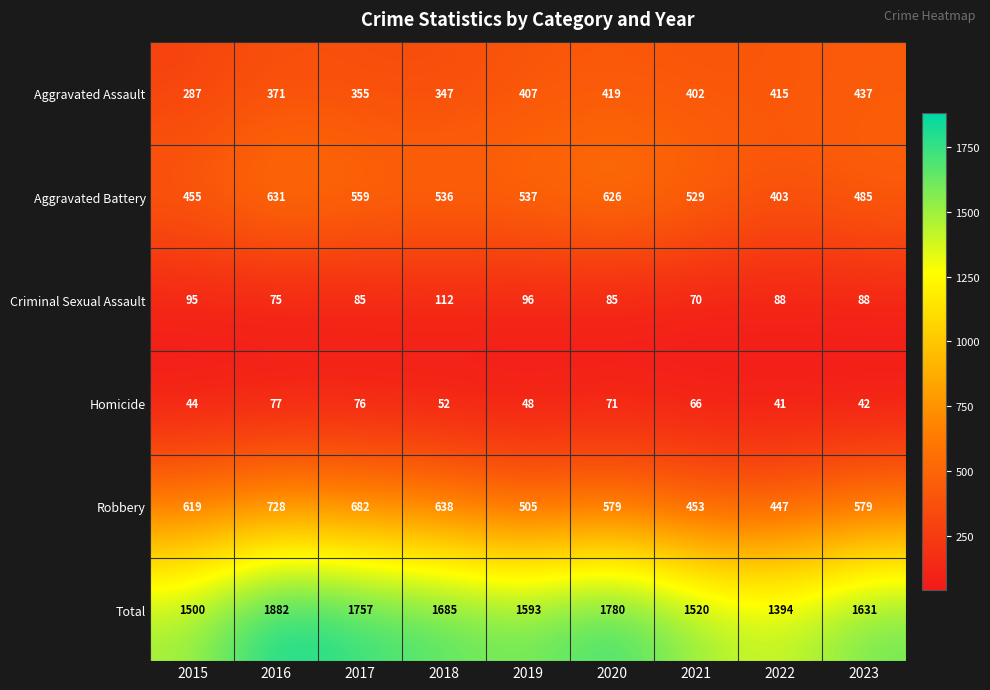

Count the number of data series in this chart.

6